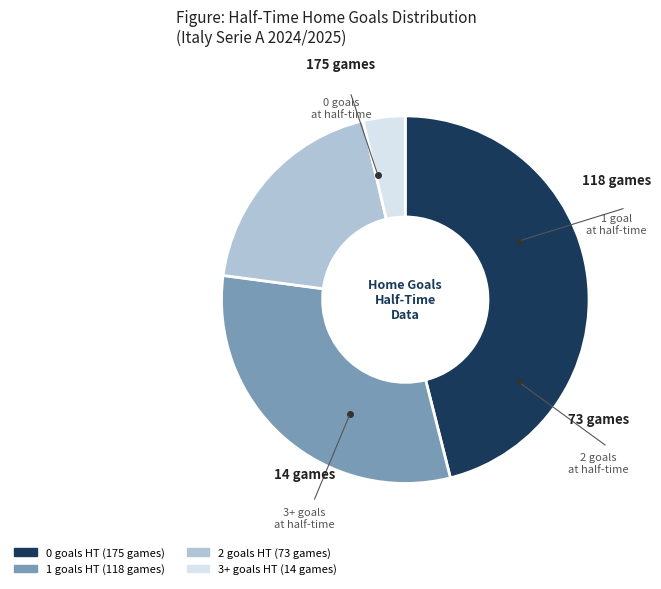

Is 3+ the majority of the pie?

No